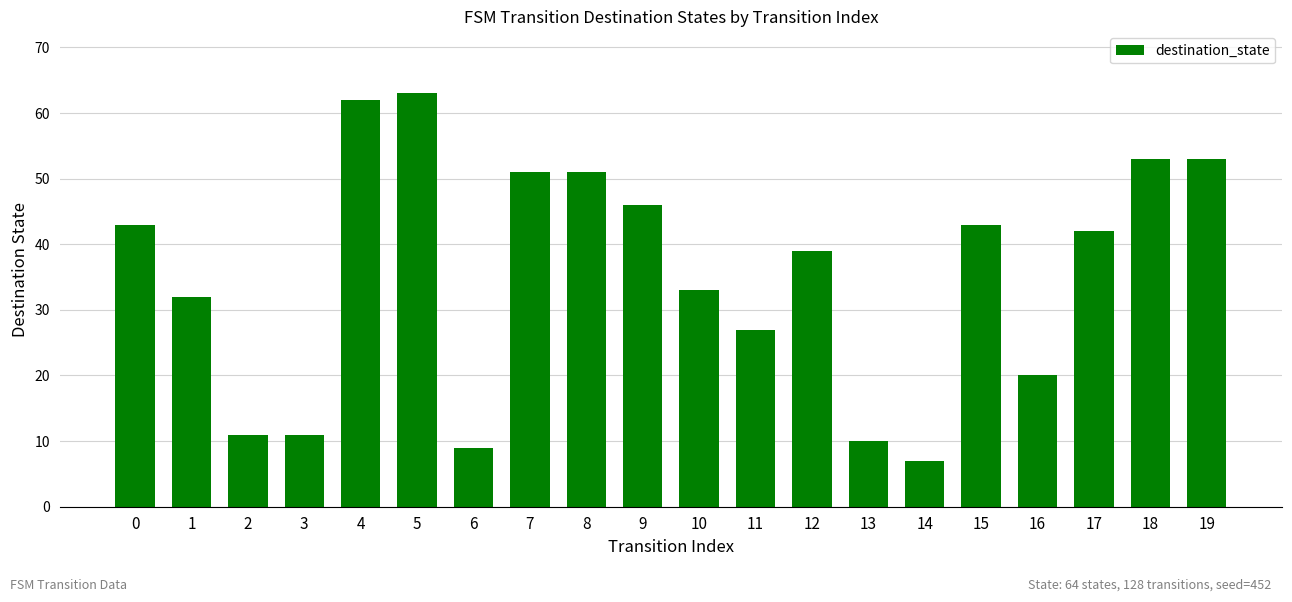

What is the average value?

35